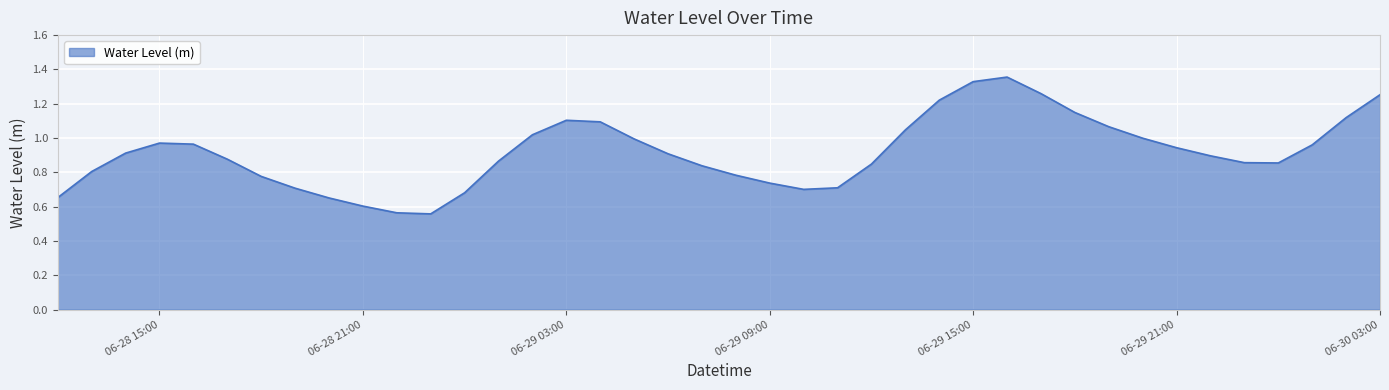

What is the label of the 20th point from the left?

2025-06-29 07:00:00